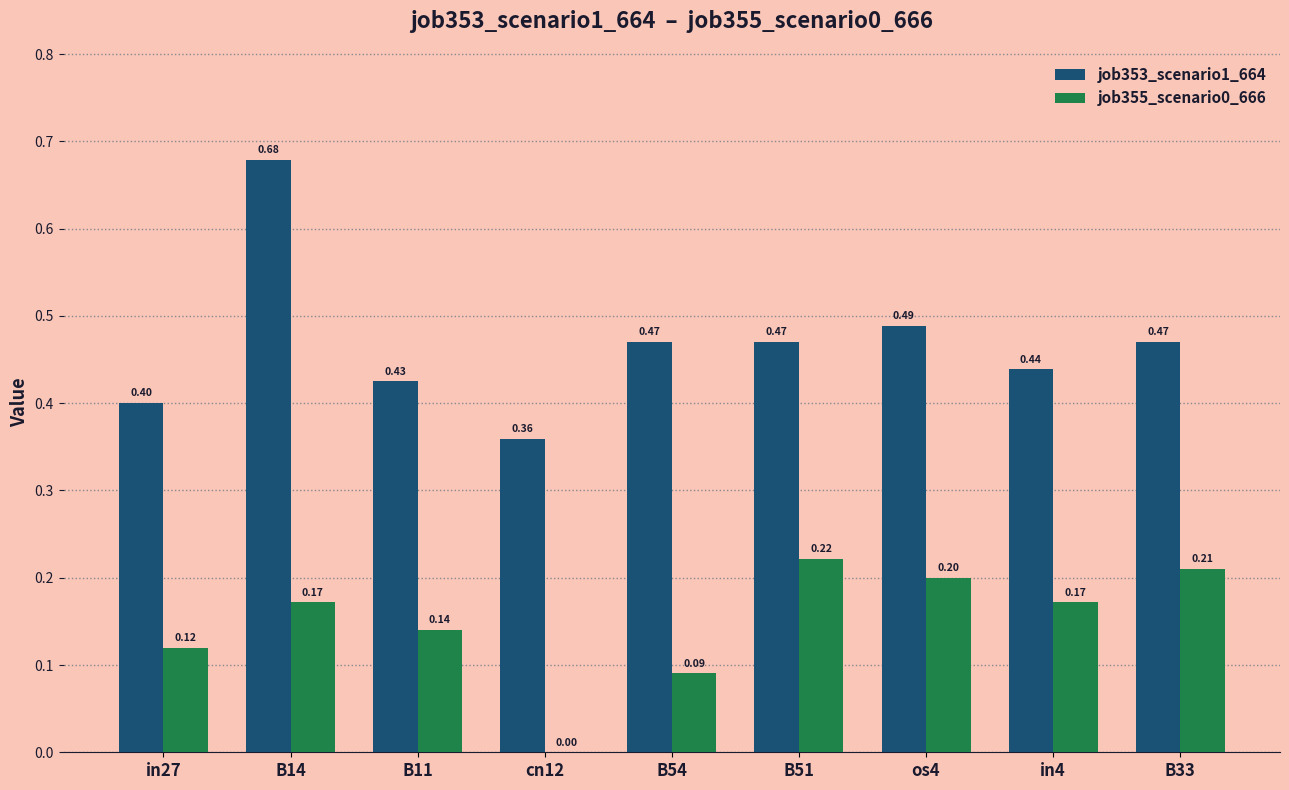

Is it true that job355_scenario0_666 equals 0.3 at in4?

False